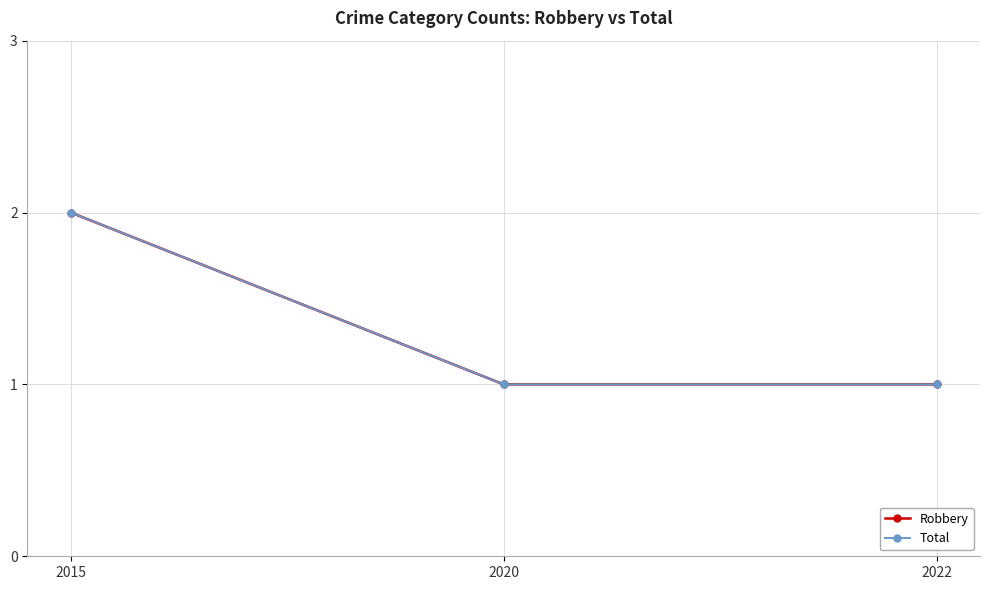

Does the chart have visible grid lines?

Yes